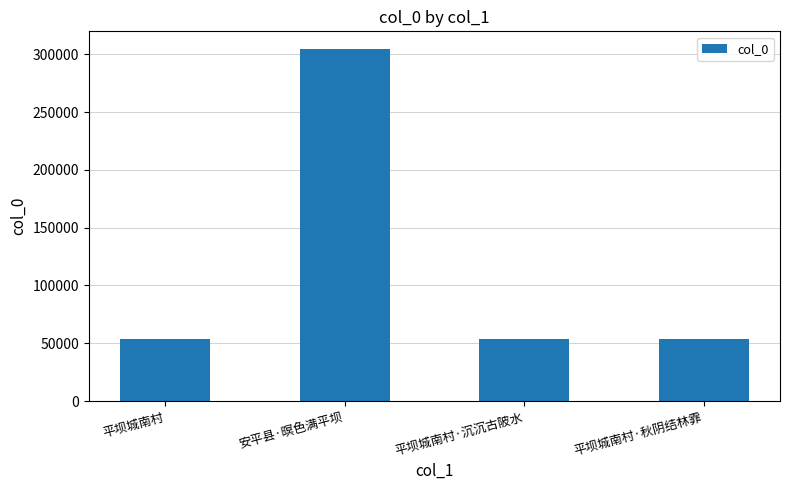

Is it true that the value at 安平县·暝色满平坝 is 304706?

True